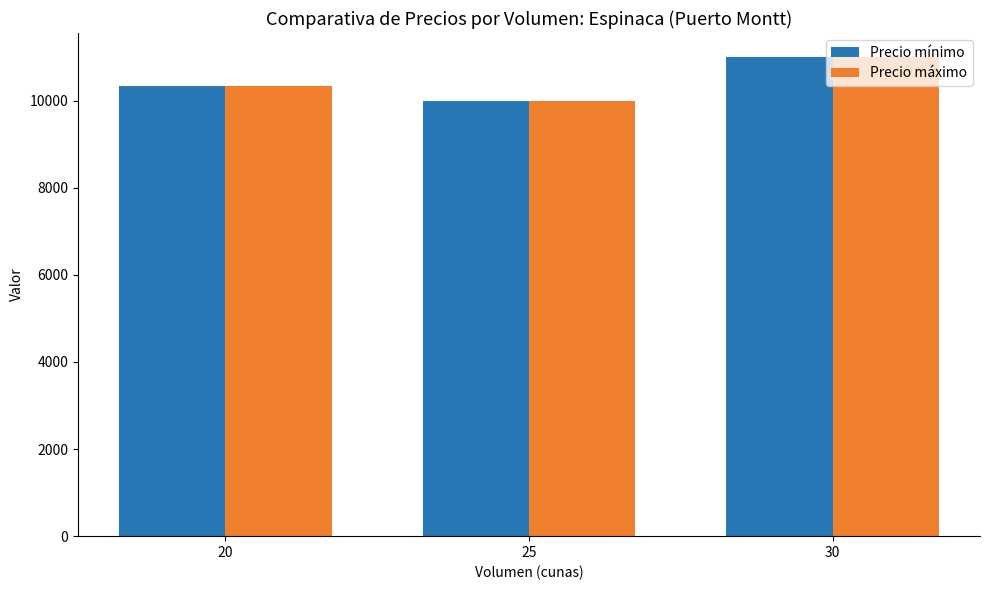

What is the greatest value displayed?

11000.0